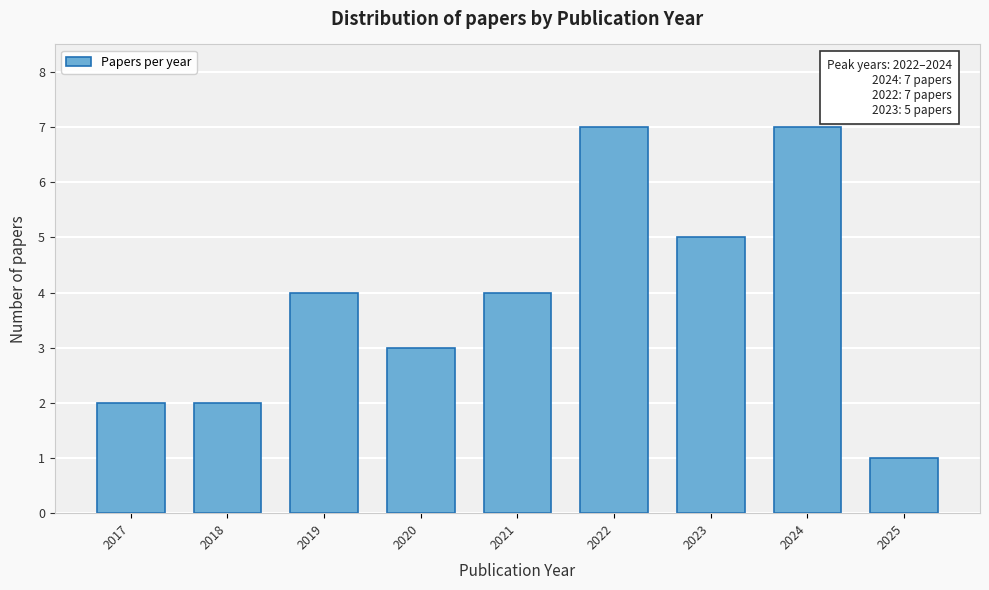

Reading right to left, what are all the values shown in this chart?

1	7	5	7	4	3	4	2	2